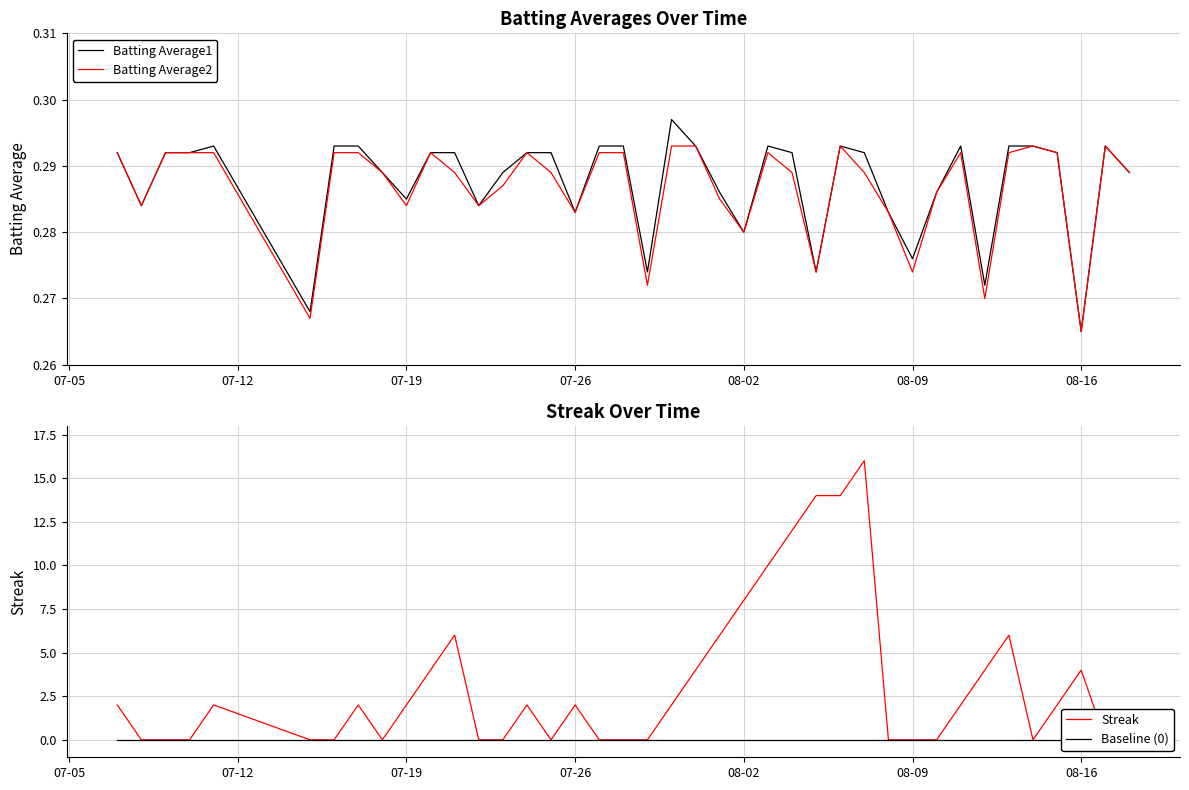

What is the maximum value shown in the chart?

16.0